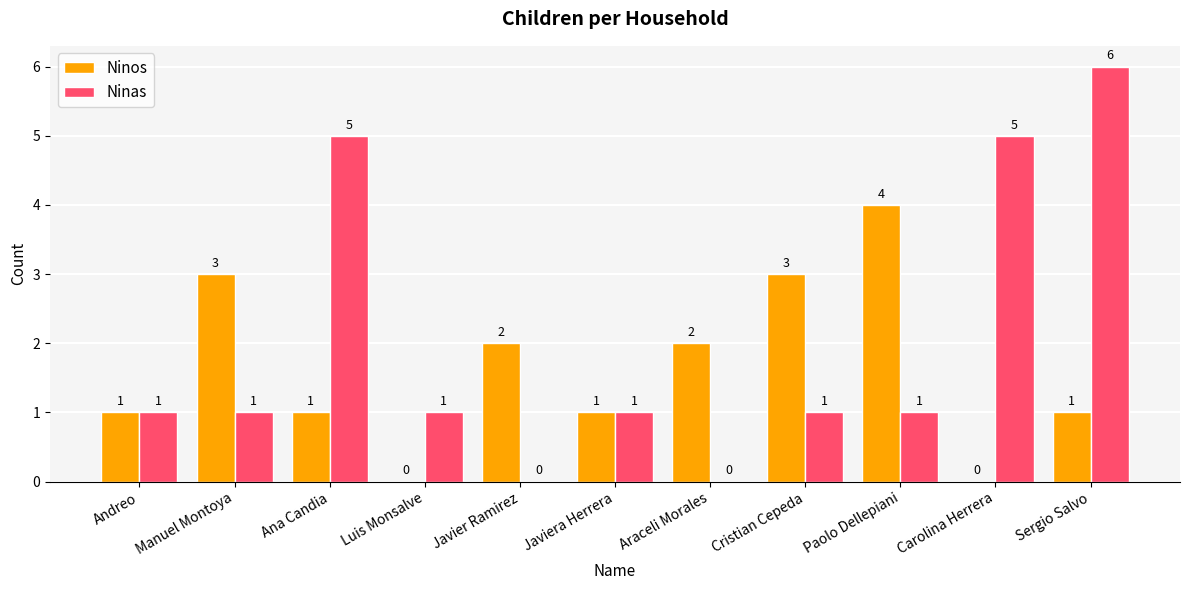

What is the total value across all series at Ana Candia?

6